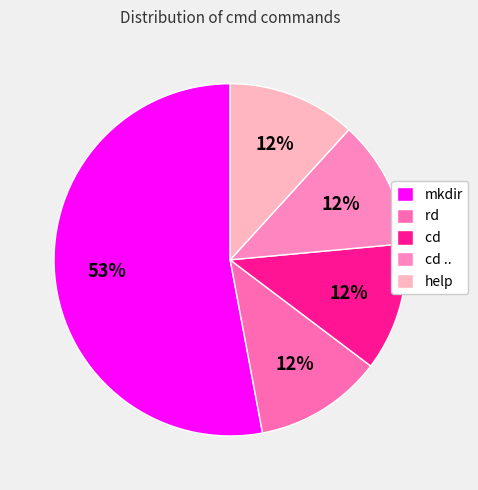

Rank the categories by value from lowest to highest.

rd , cd , cd .., help, mkdir